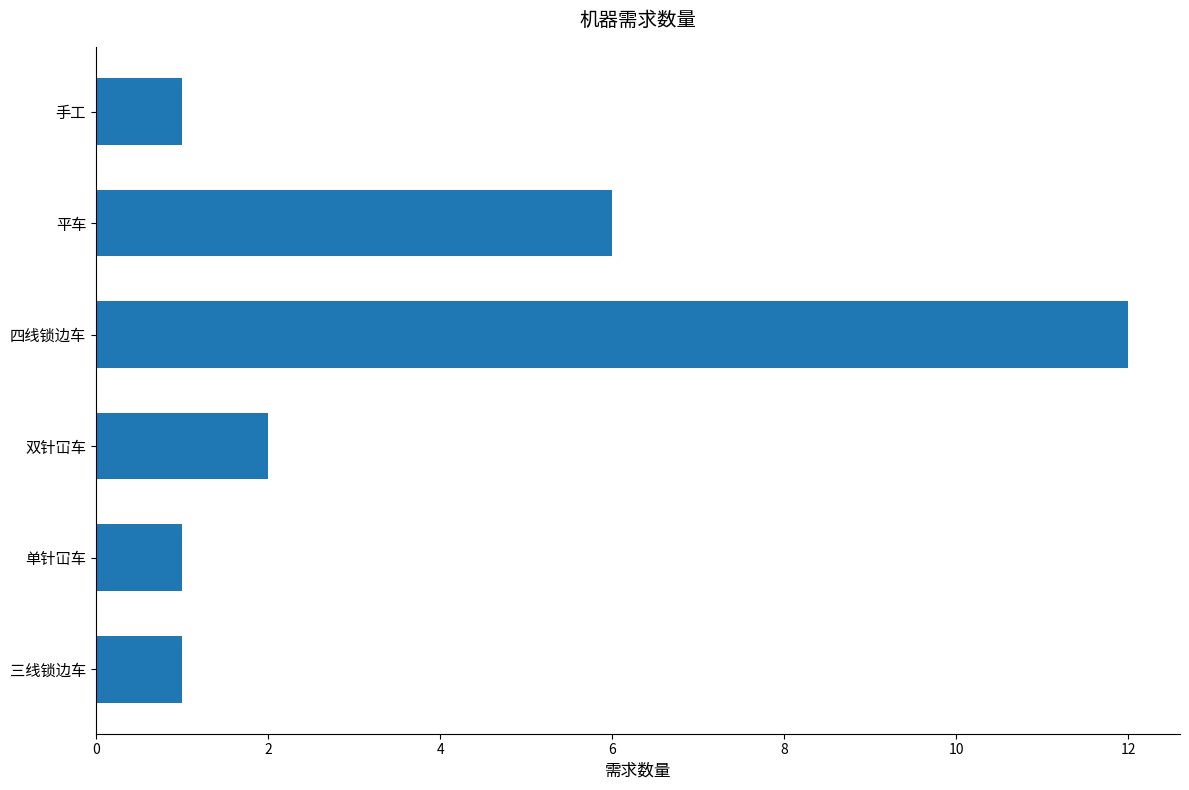

Between 三线锁边车 and 平车, which is larger?

平车